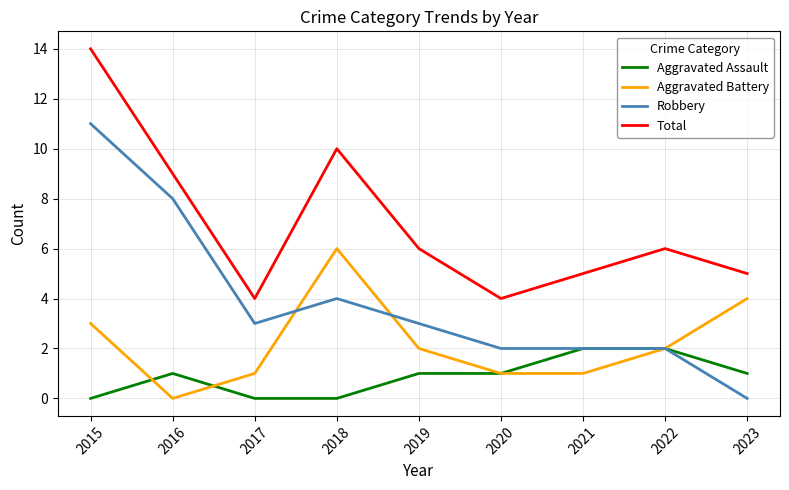

What is the total value across all series at 2023?

10